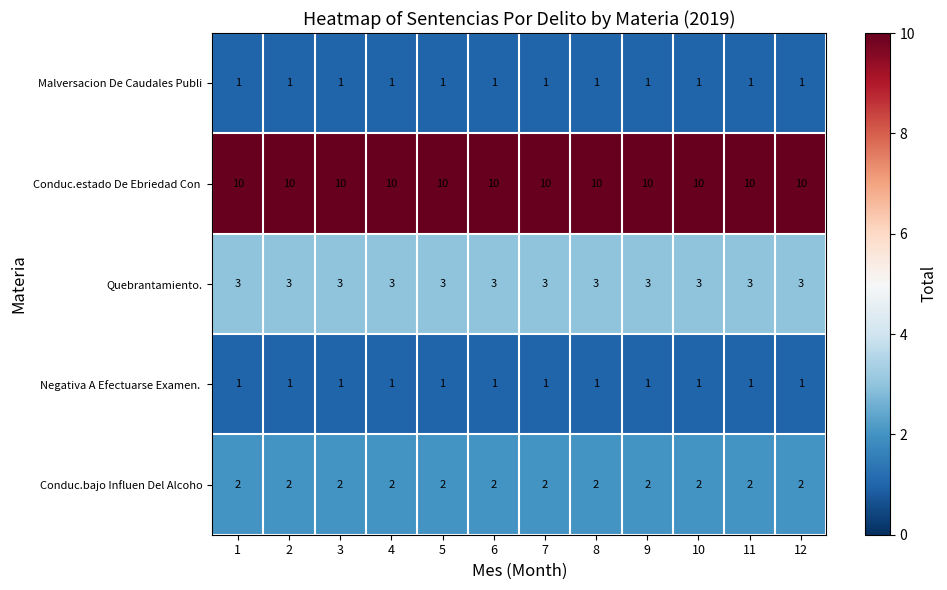

How many categories are shown in the chart?

12